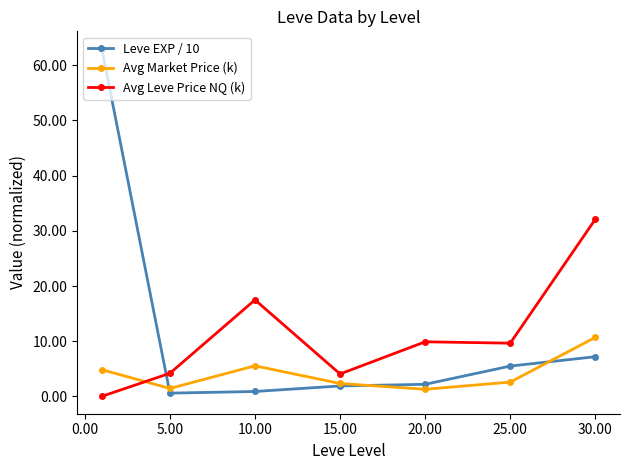

Which series has the widest spread of values?

Leve EXP / 10